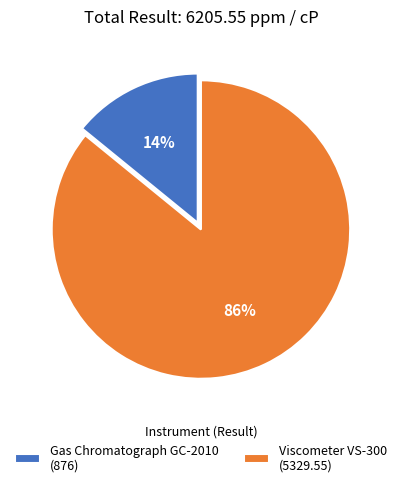

True or false: Gas Chromatograph GC-2010 accounts for 8% of the total.

False